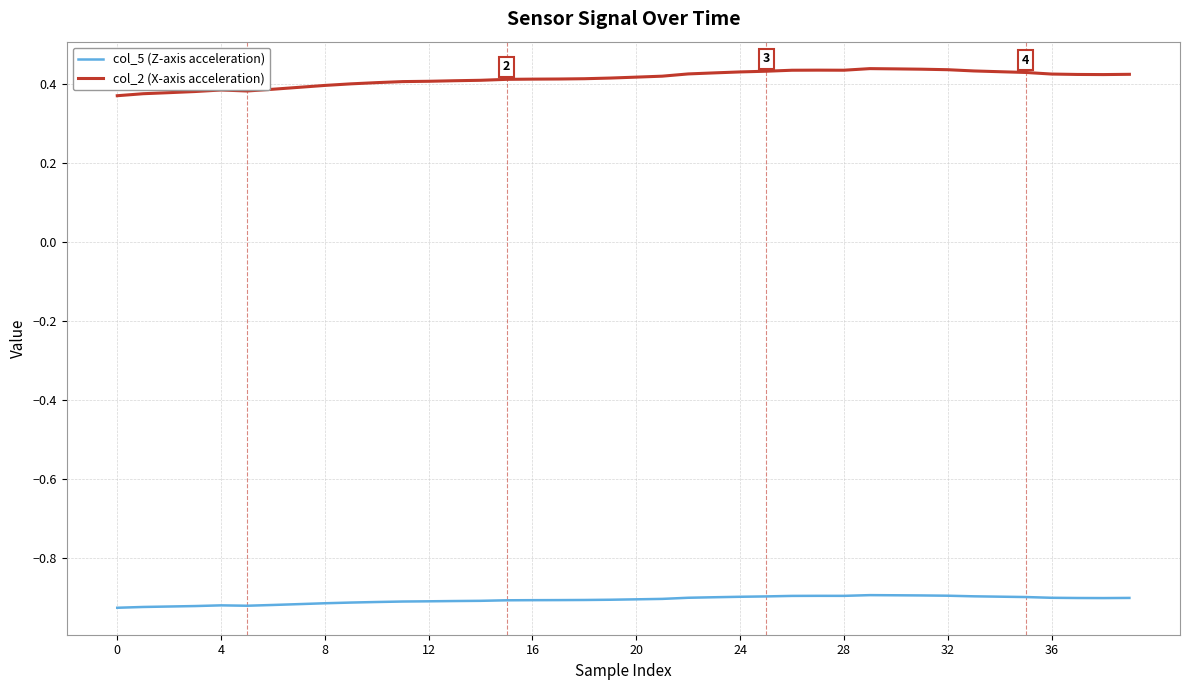

Which series has the largest total across all categories?

col_2 (X-axis acceleration)